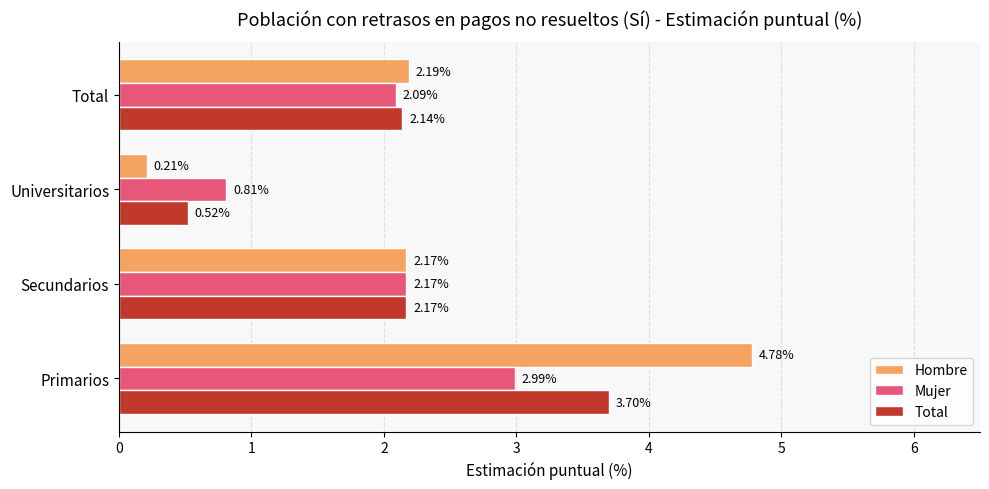

At which label does Mujer reach its peak?

Primarios